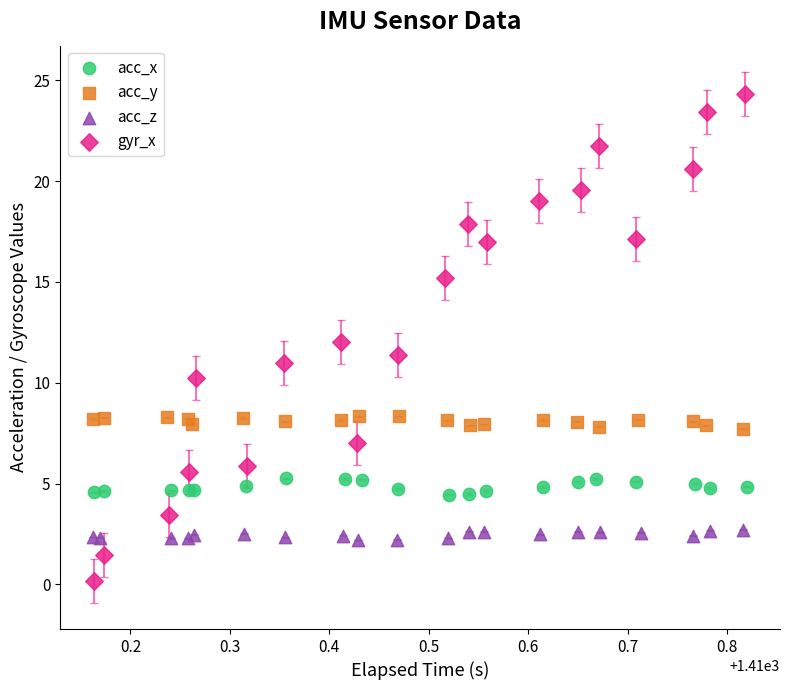

Which series reaches the minimum Y coordinate?

gyr_x